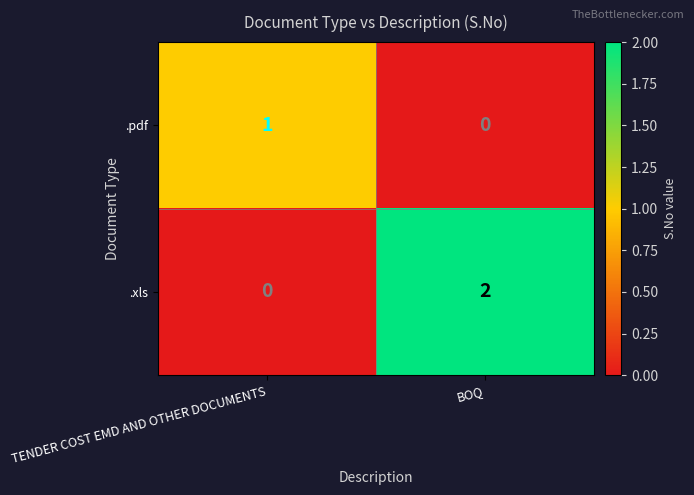

Where is .pdf nearest to the value 0?

BOQ